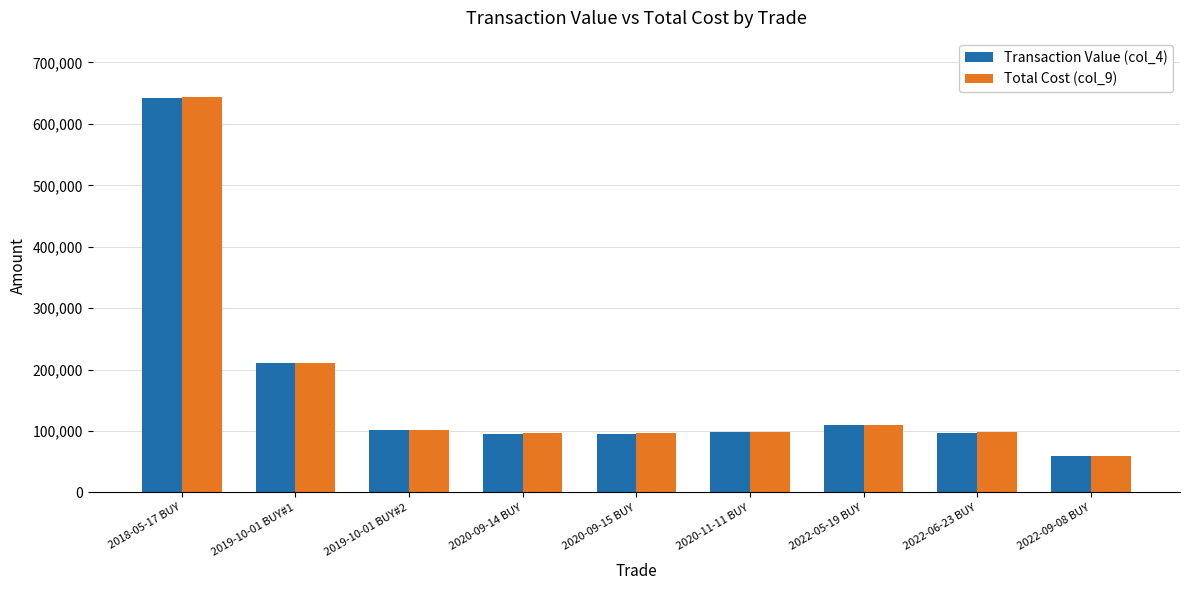

How many series are shown in this chart?

2